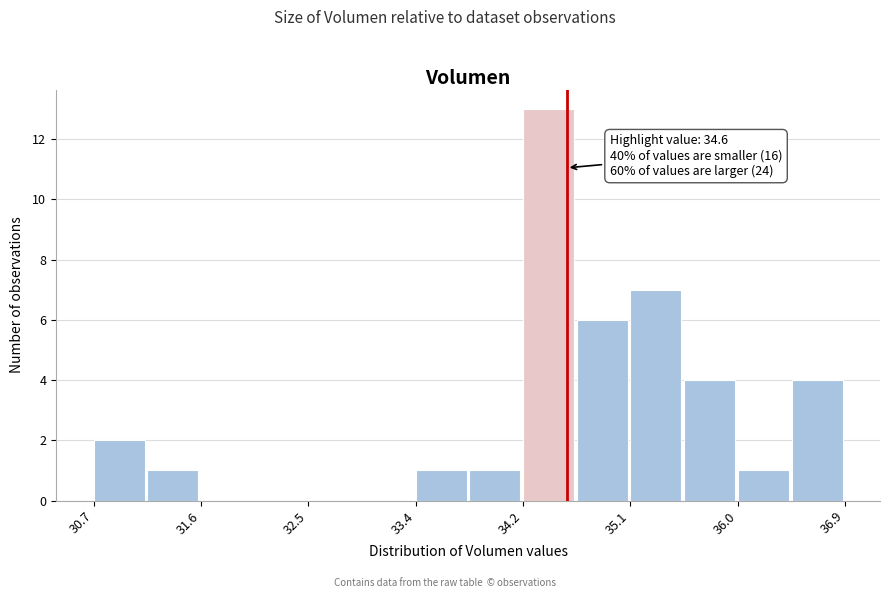

Which range on the x-axis has the tallest bar?

34.2 to 34.7